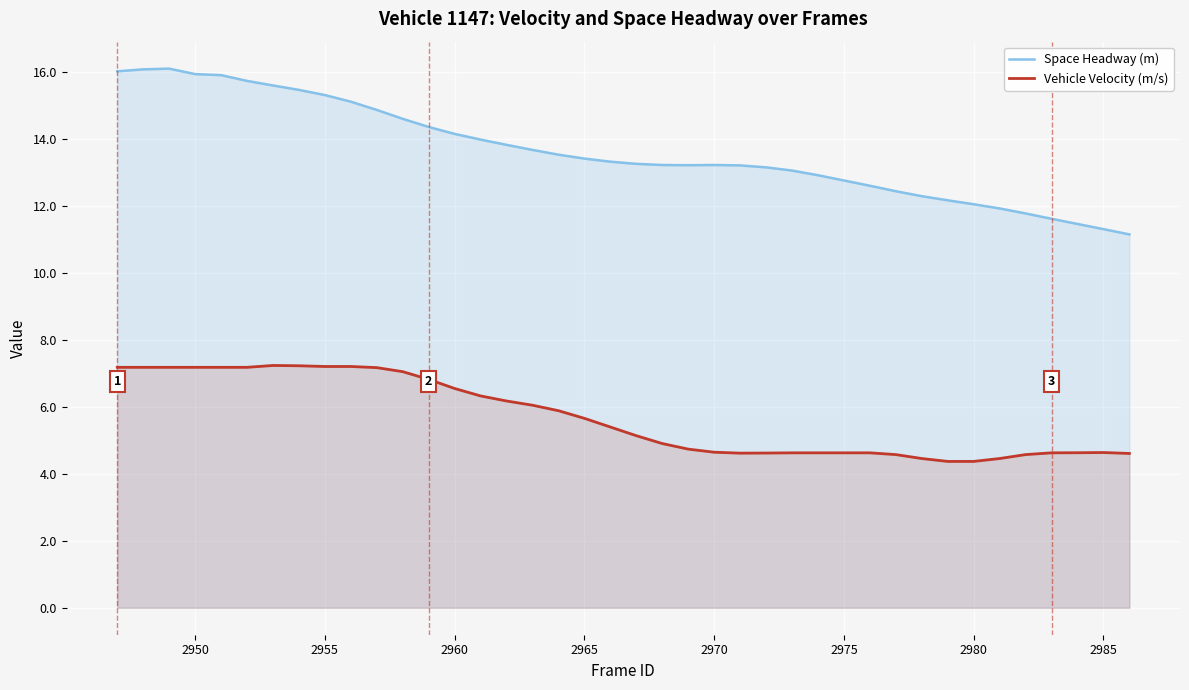

True or false: Space Headway (m) and Vehicle Velocity (m/s) intersect in this chart.

False